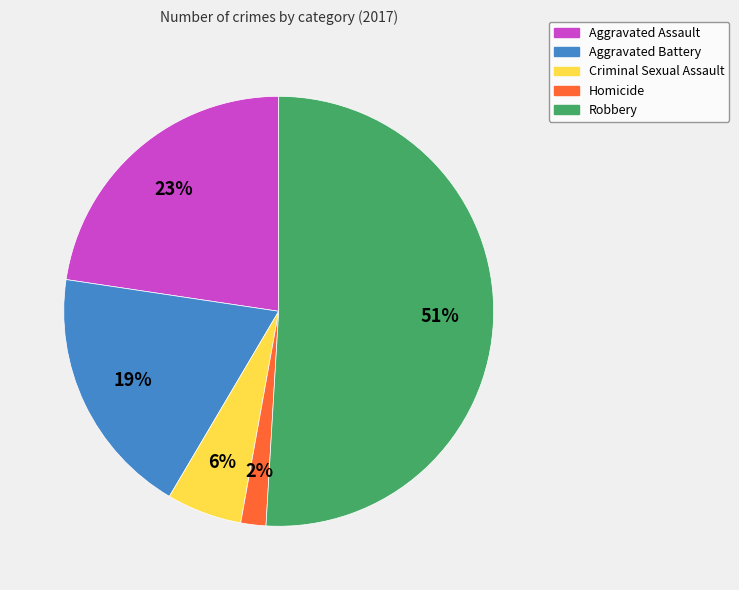

Approximately how many times larger is the value at Criminal Sexual Assault compared to Homicide?

3.0